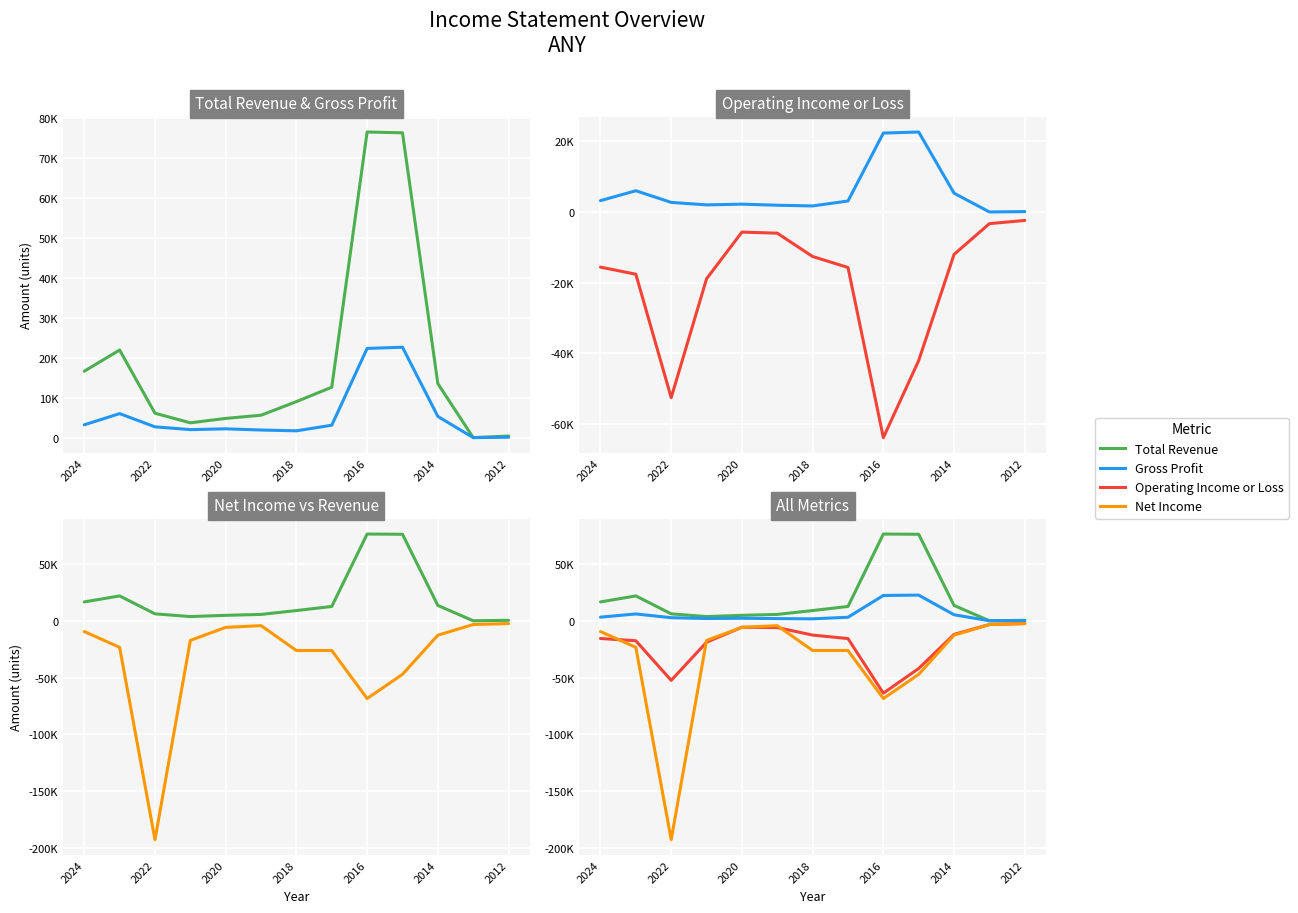

In Gross Profit, how many points are higher than both neighbors (excluding endpoints)?

3